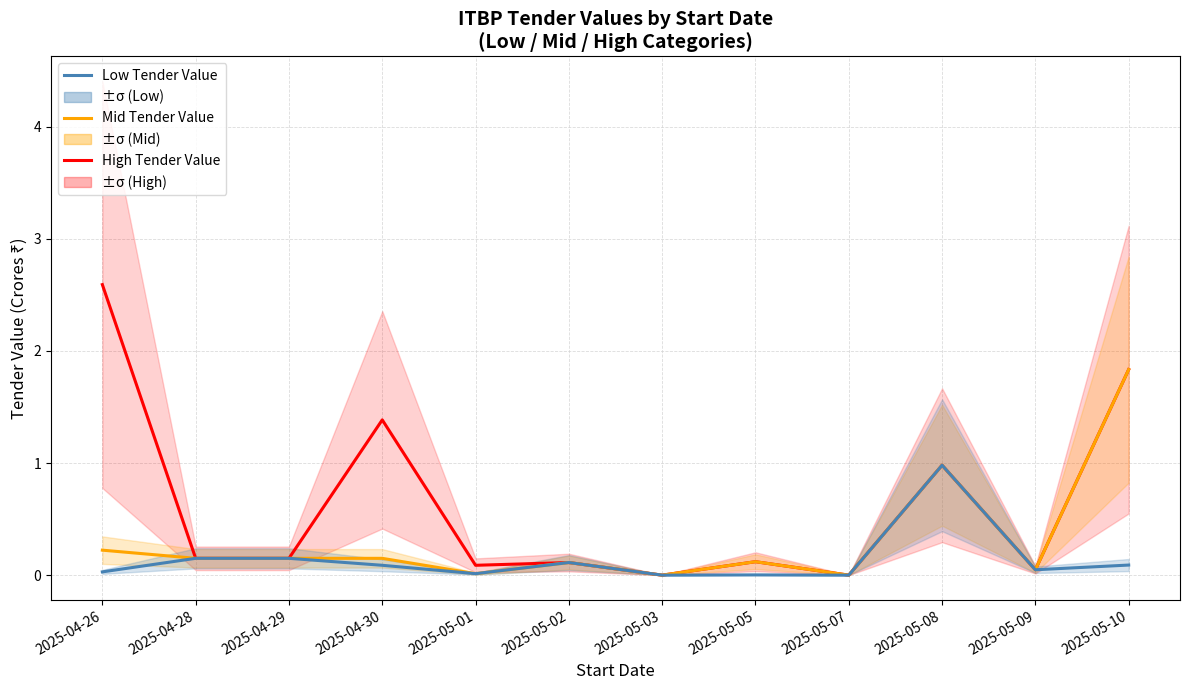

Which category has the highest value in the Mid Tender Value series?

2025-05-10